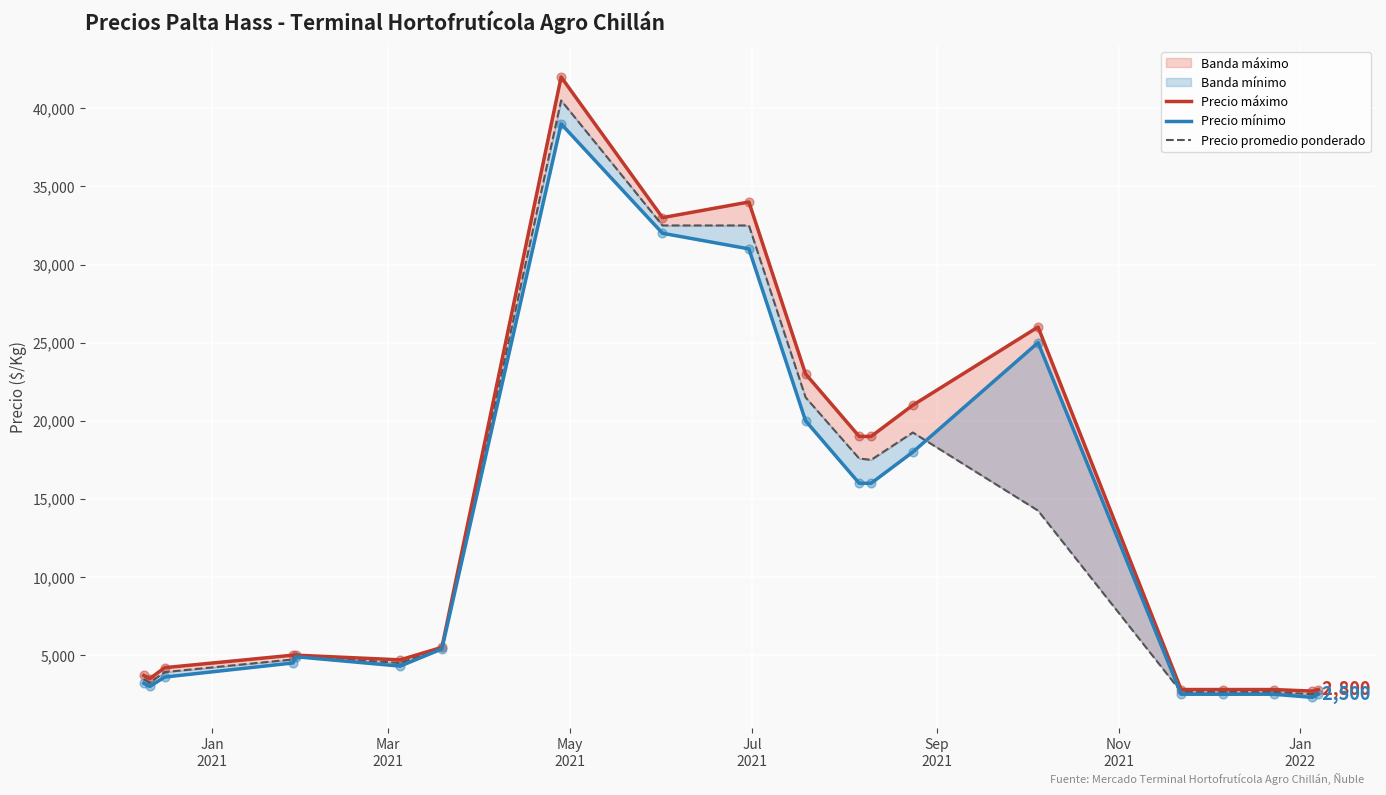

Which series has the largest total across all categories?

Precio máximo